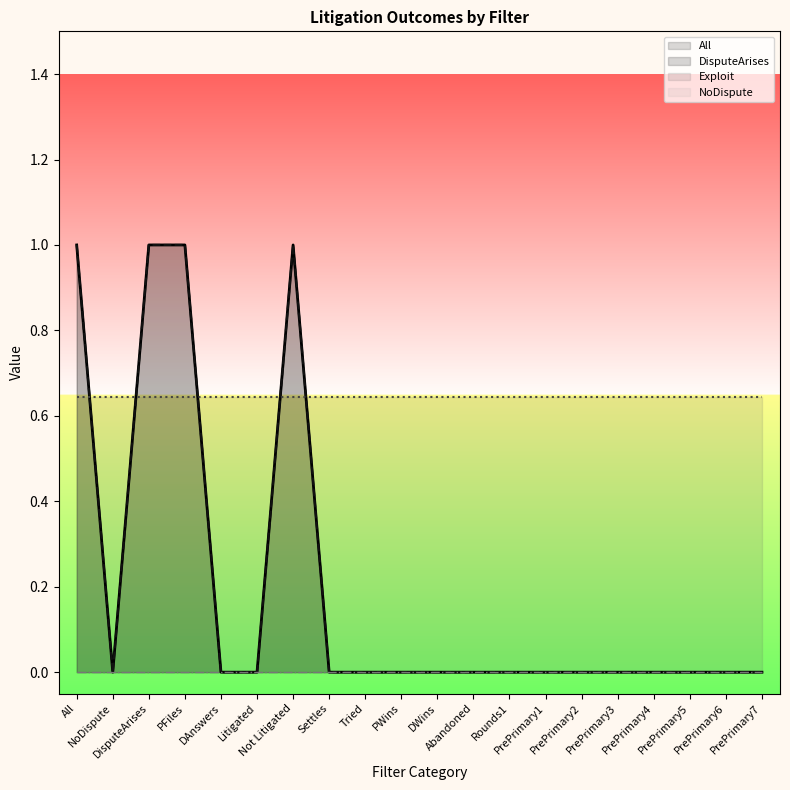

True or false: All and DisputeArises intersect in this chart.

False